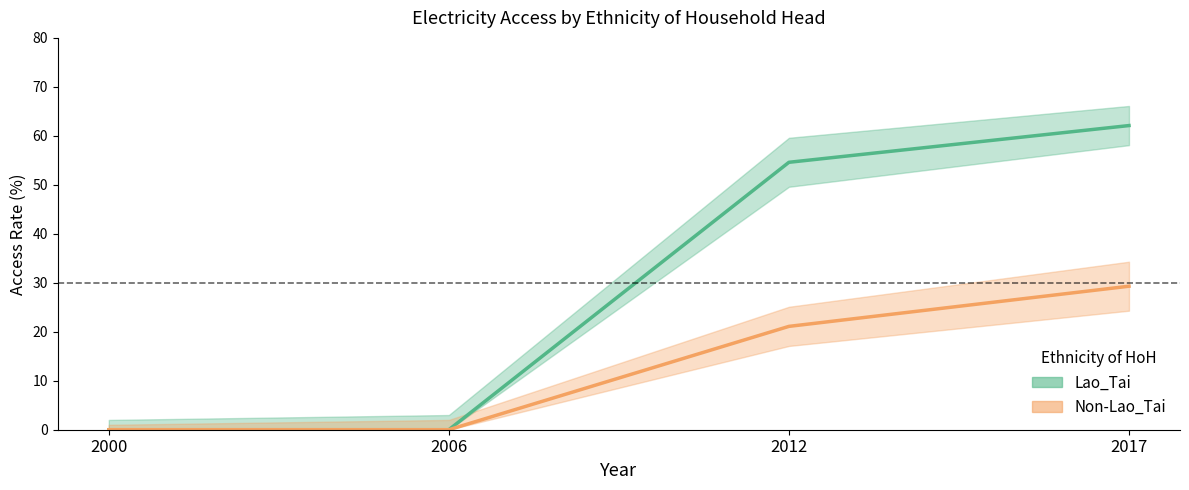

Is the value of Non-Lao_Tai at 2012 greater than the value of Lao_Tai at 2012?

No